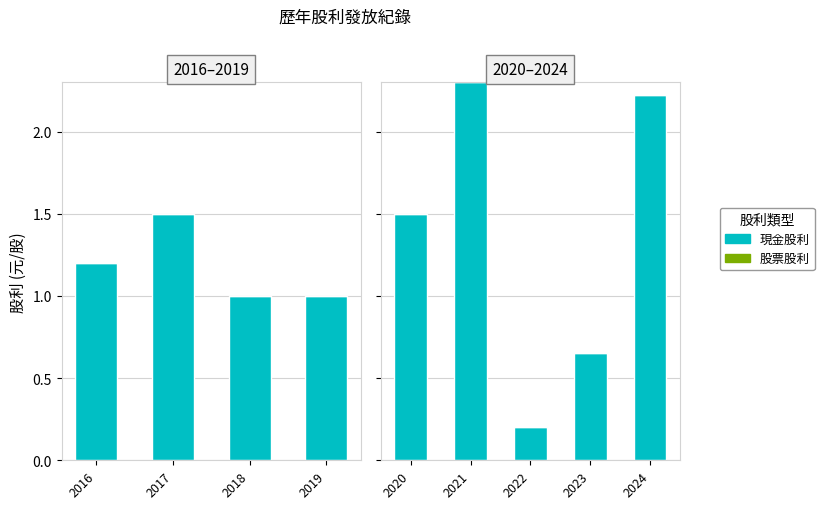

Rank the series by their maximum value, from lowest to highest.

股票股利, 現金股利